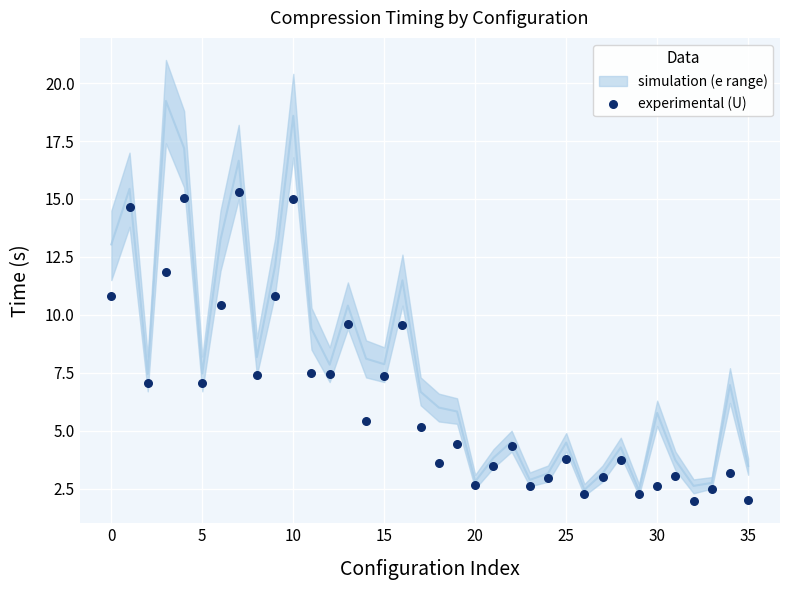

What is the range of Y values (max minus min)?

13.3